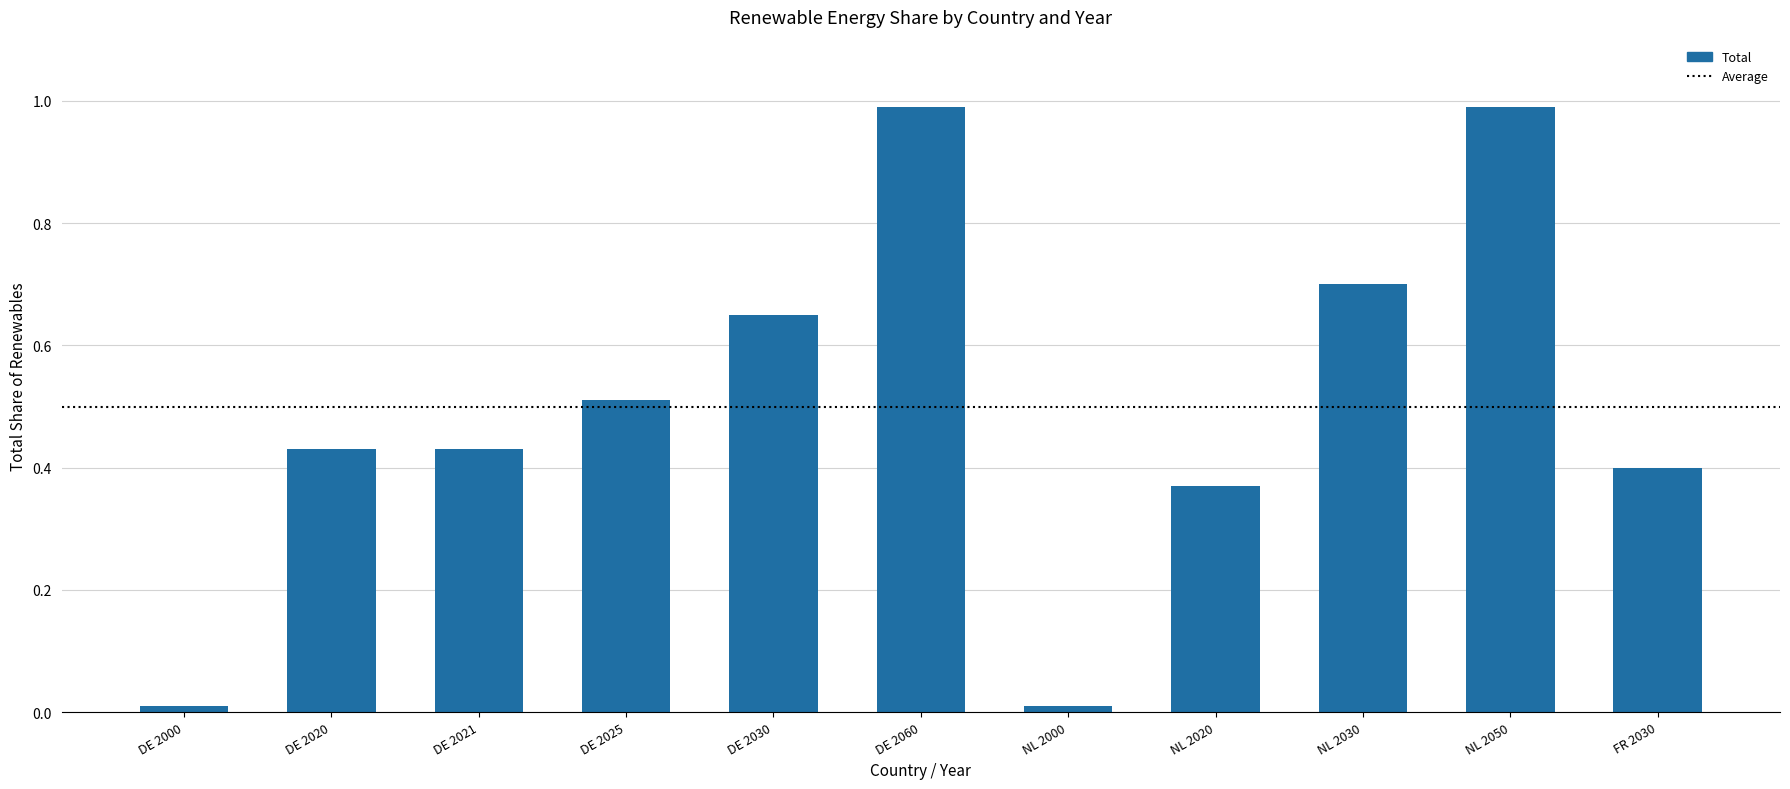

What is the change in value from DE 2021 to DE 2030?

+0.2